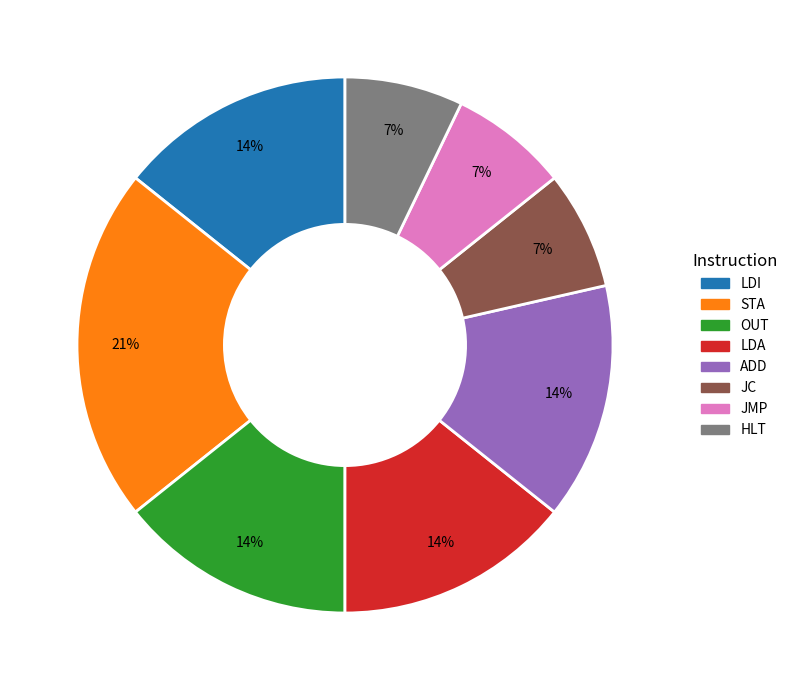

To the nearest percent, what is the difference between the largest and smallest slice percentages?

14%